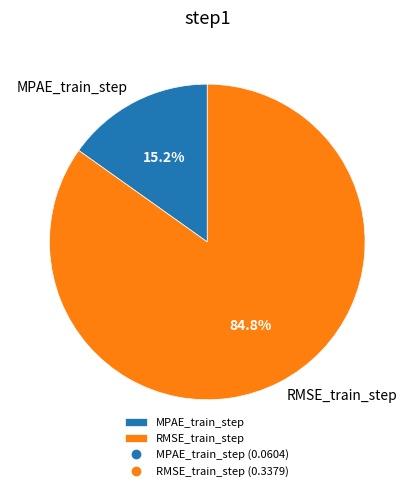

True or false: RMSE_train_step accounts for 85% of the total.

True